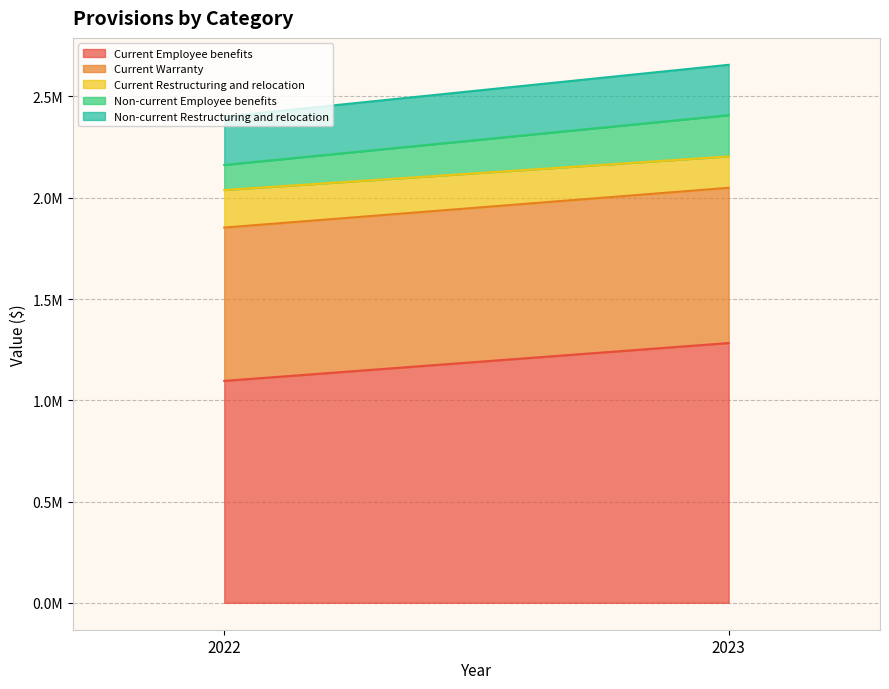

How many categories are shown in the chart?

2